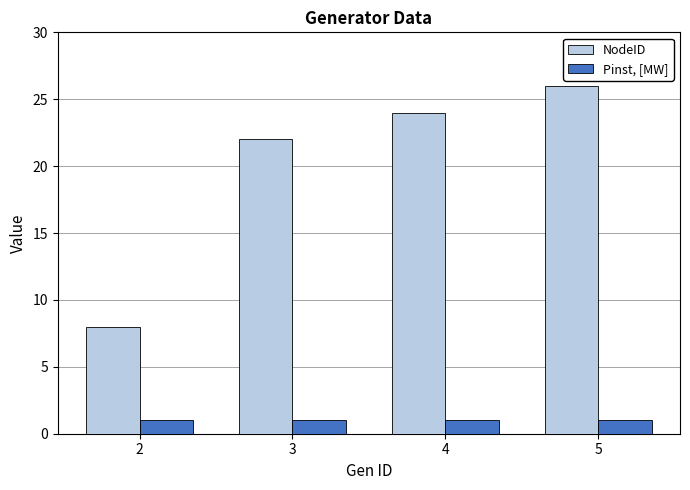

What is the greatest value displayed?

26